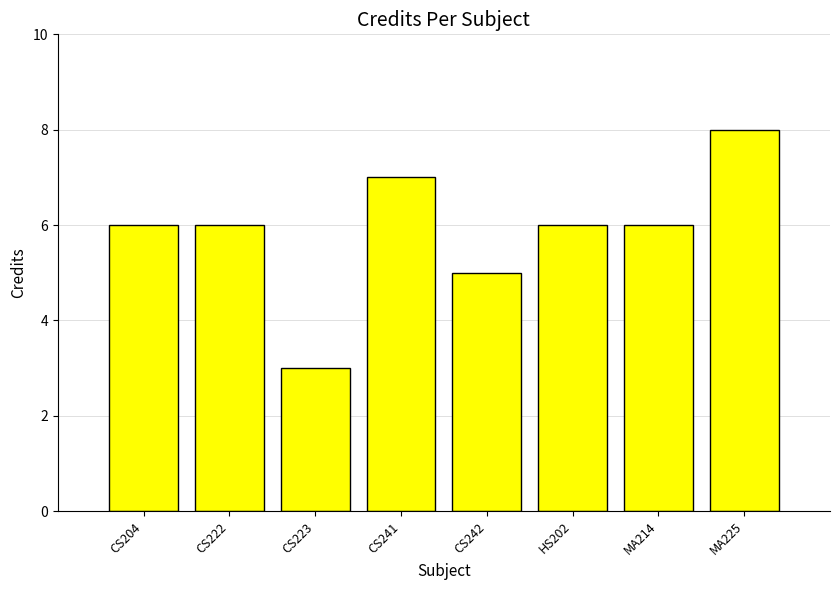

What is the change in value from CS222 to MA225?

+2